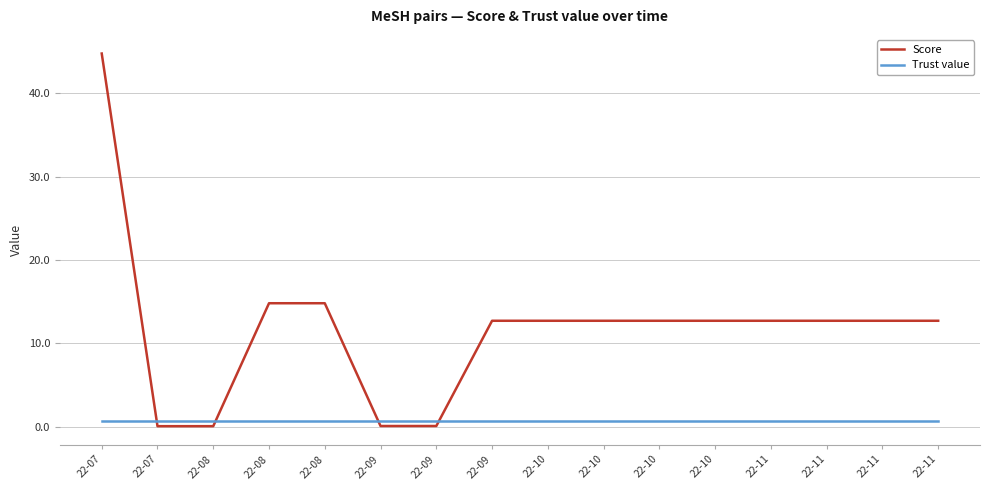

How many intersections are there between Score and Trust value?

4